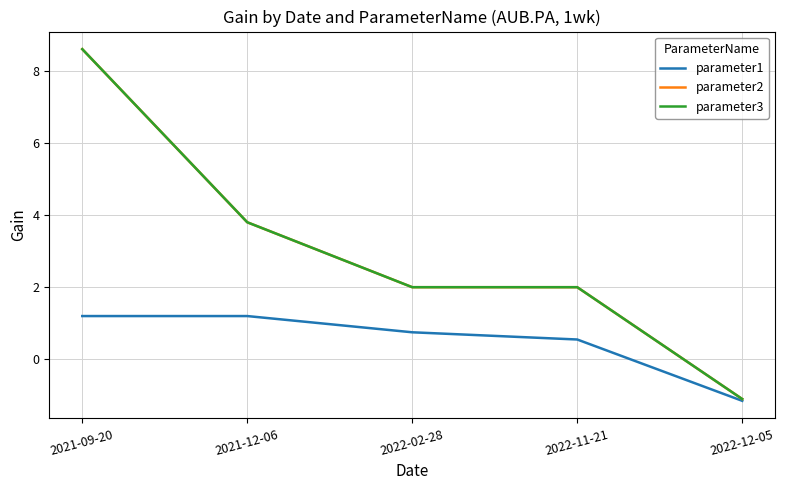

True or false: parameter3 and parameter1 cross at least once.

False